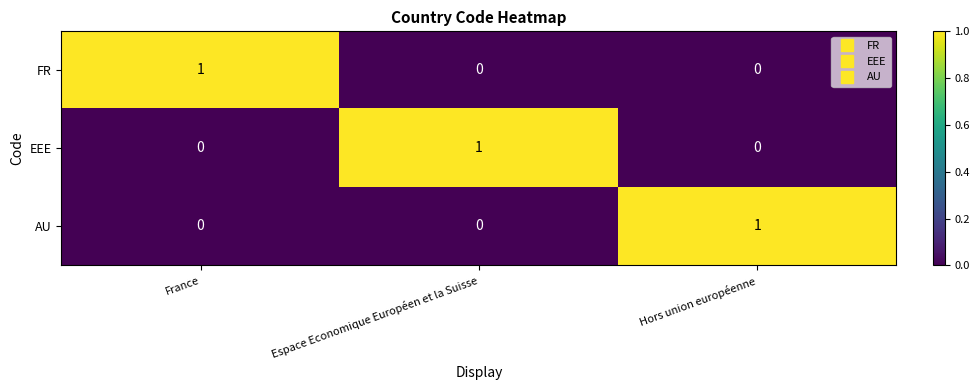

Which category has the highest value in the FR series?

France